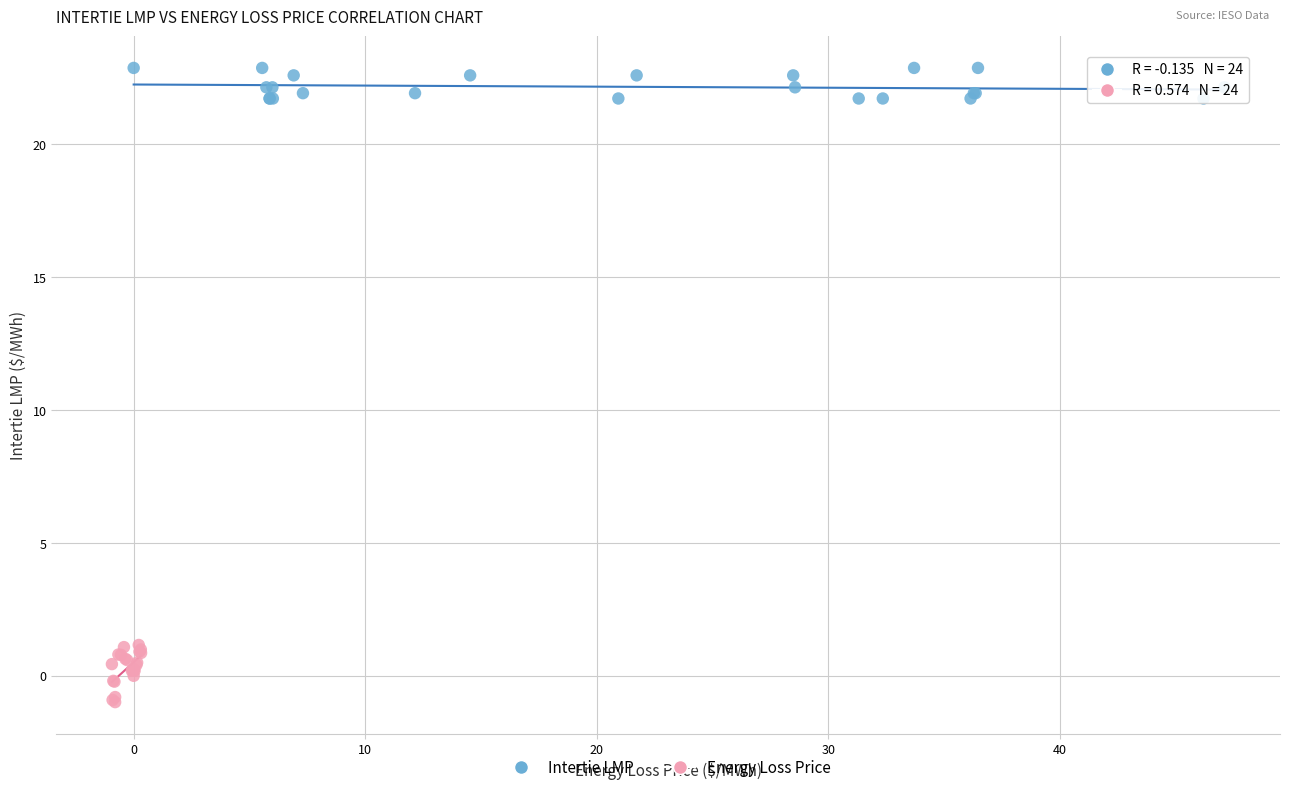

Which series contains the lowest Y value?

Energy Loss Price